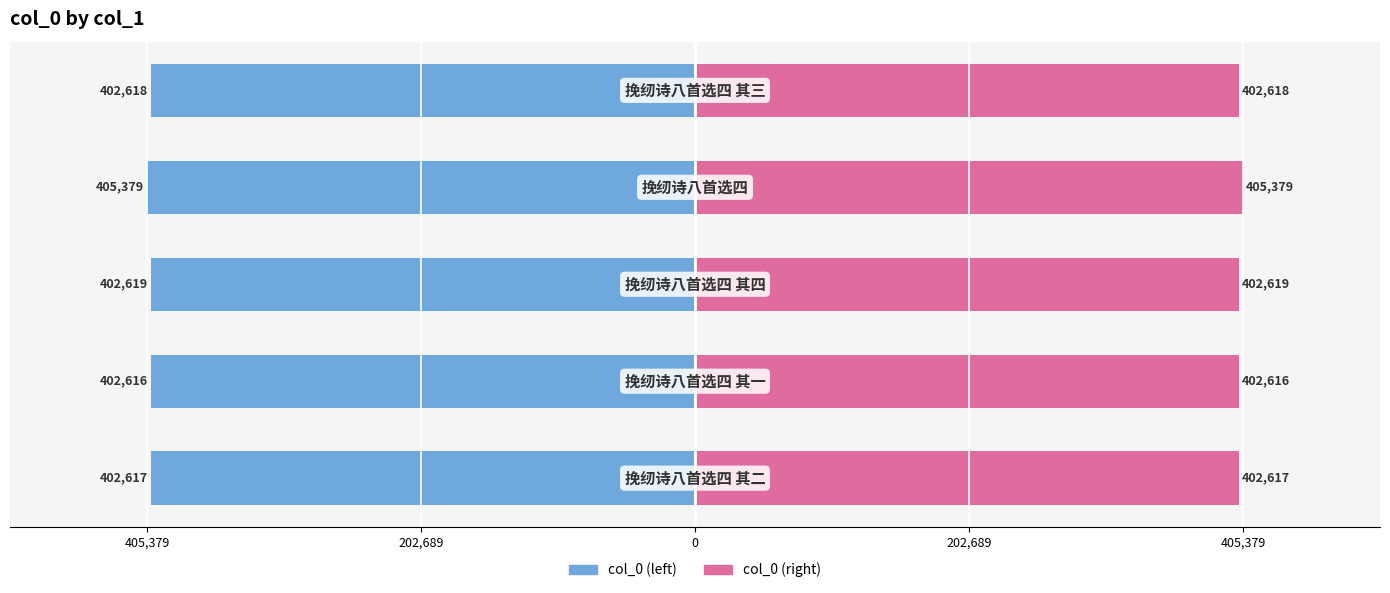

How many values in the col_0 (left) series are below -402618?

2